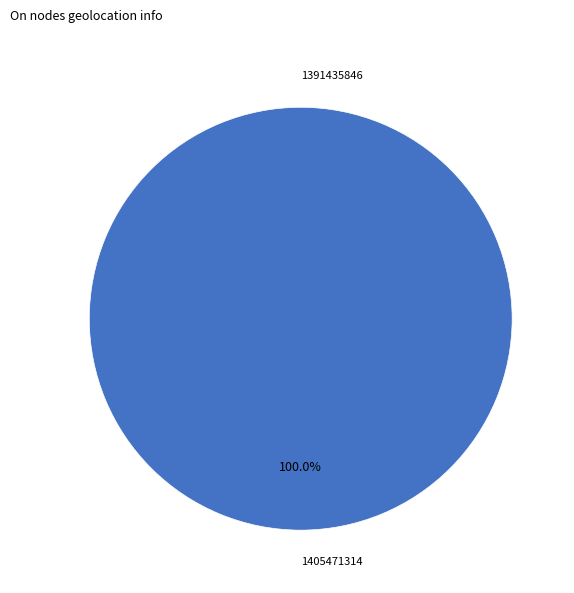

How many slices are in this pie chart?

2